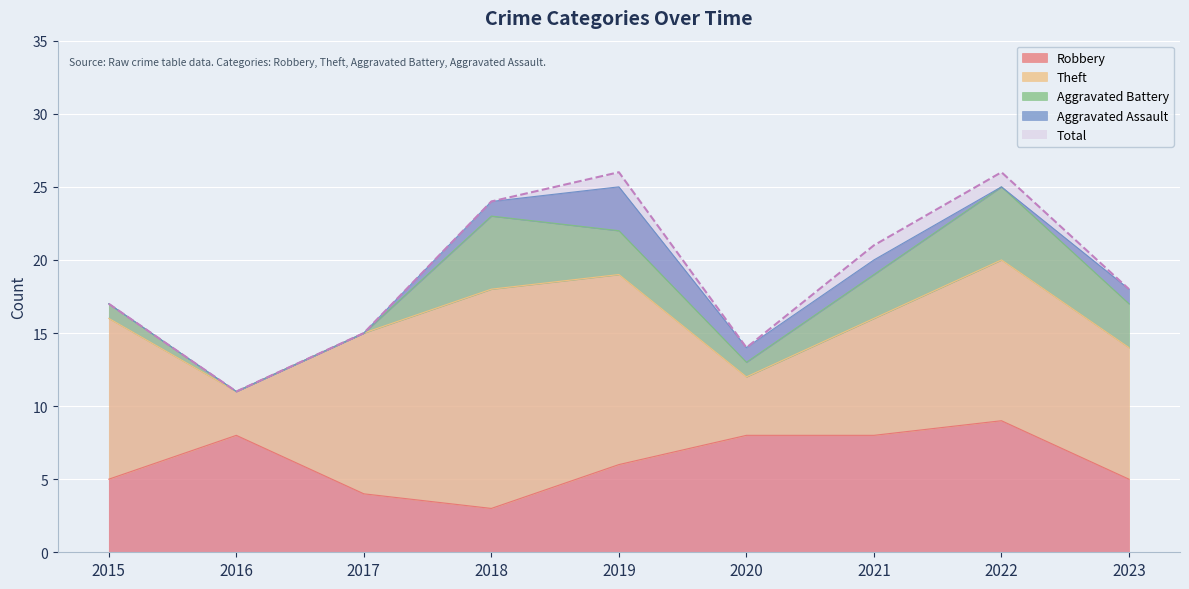

At which category does Total reach its first local peak?

2019